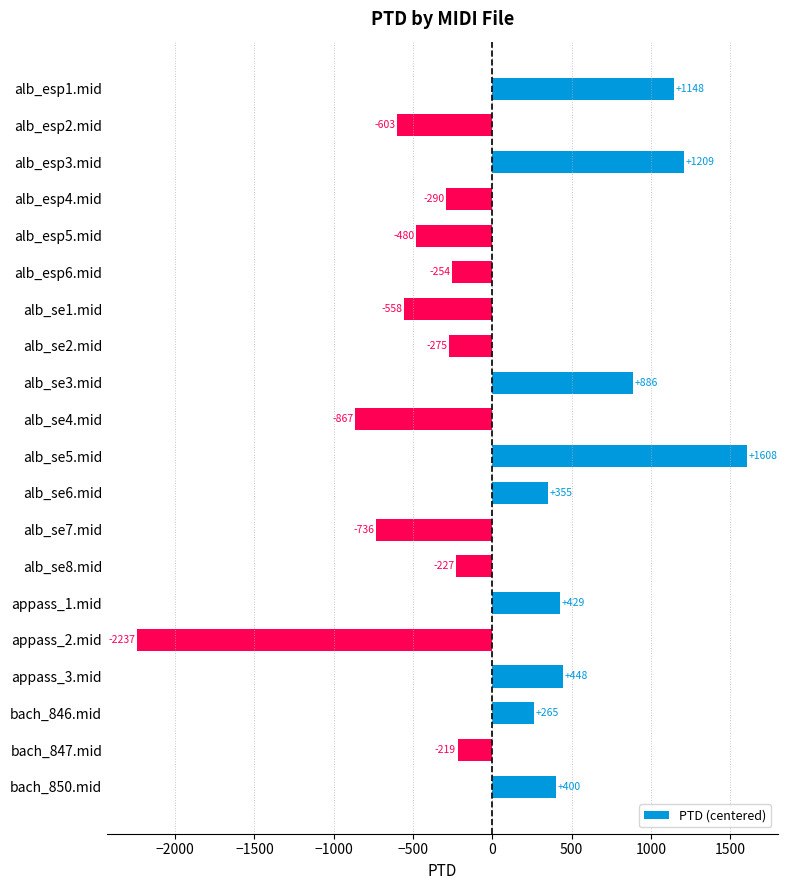

List the labels in order of value, smallest first.

appass_2.mid, alb_se4.mid, alb_se7.mid, alb_esp2.mid, alb_se1.mid, alb_esp5.mid, alb_esp4.mid, alb_se2.mid, alb_esp6.mid, alb_se8.mid, bach_847.mid, bach_846.mid, alb_se6.mid, bach_850.mid, appass_1.mid, appass_3.mid, alb_se3.mid, alb_esp1.mid, alb_esp3.mid, alb_se5.mid